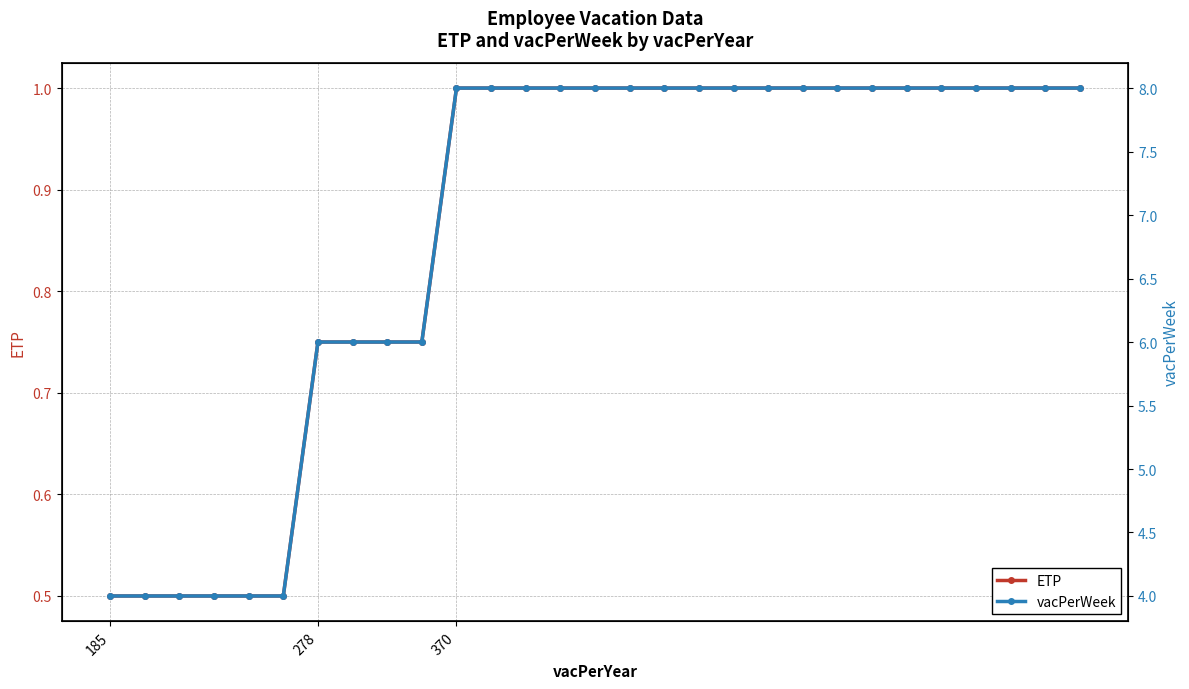

At which category does the chart reach its minimum across all series?

185